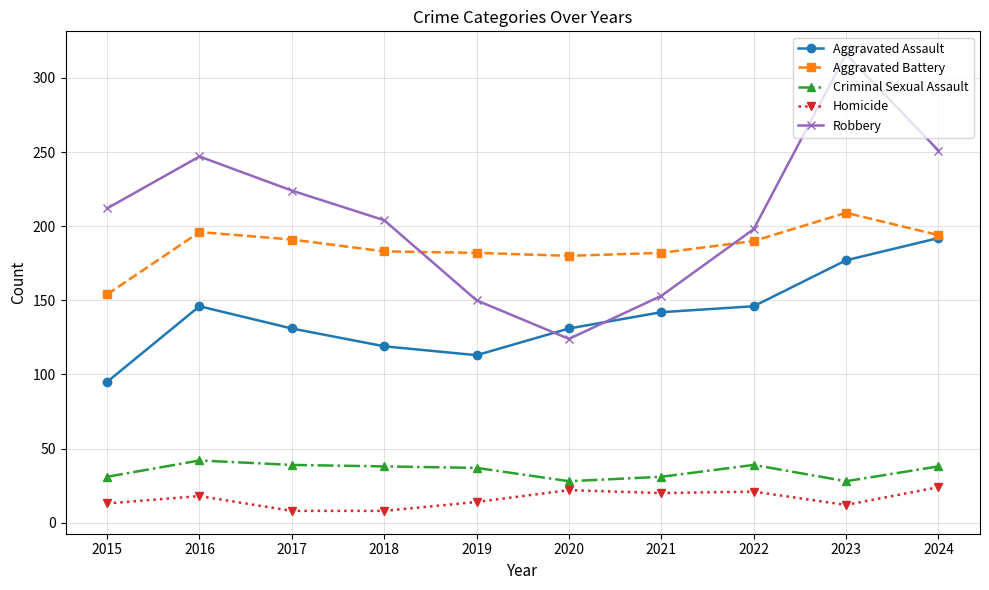

What is the total value across all series at 2015?

505